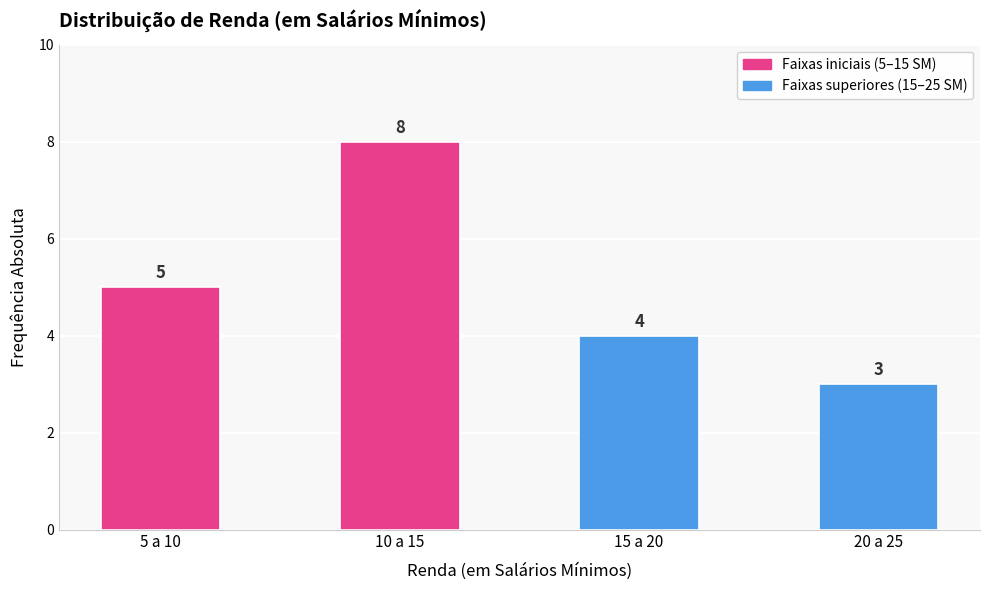

What is the label of the 1st bar from the left?

5 a 10